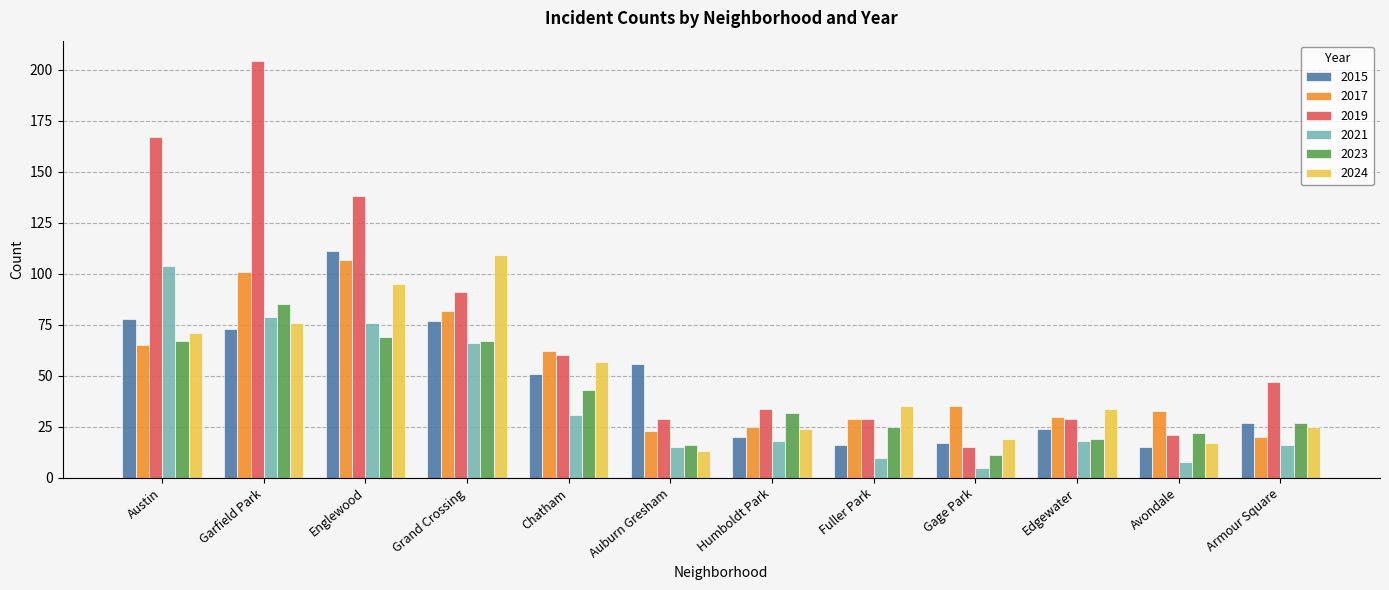

What value does the 2024 series have at Fuller Park, to the nearest 10?

40